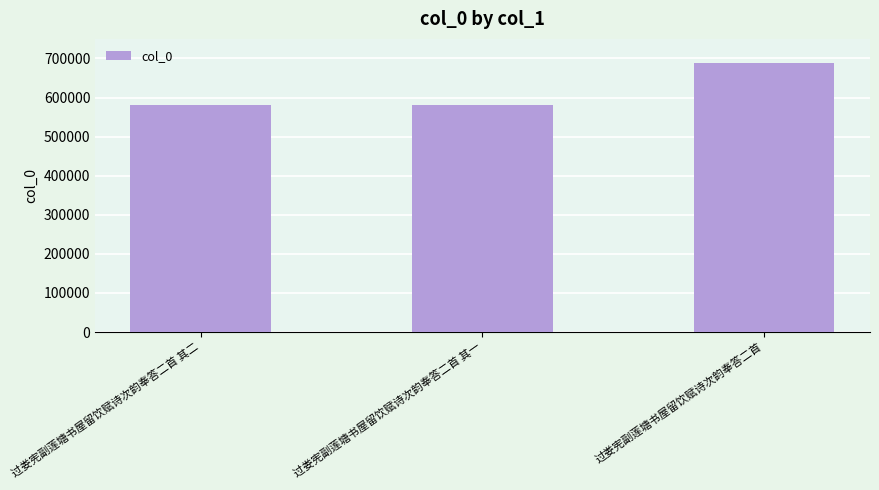

Are the bars horizontal?

No